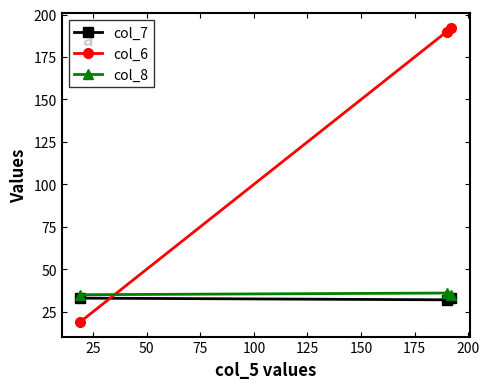

What is the minimum value for col_6?

19